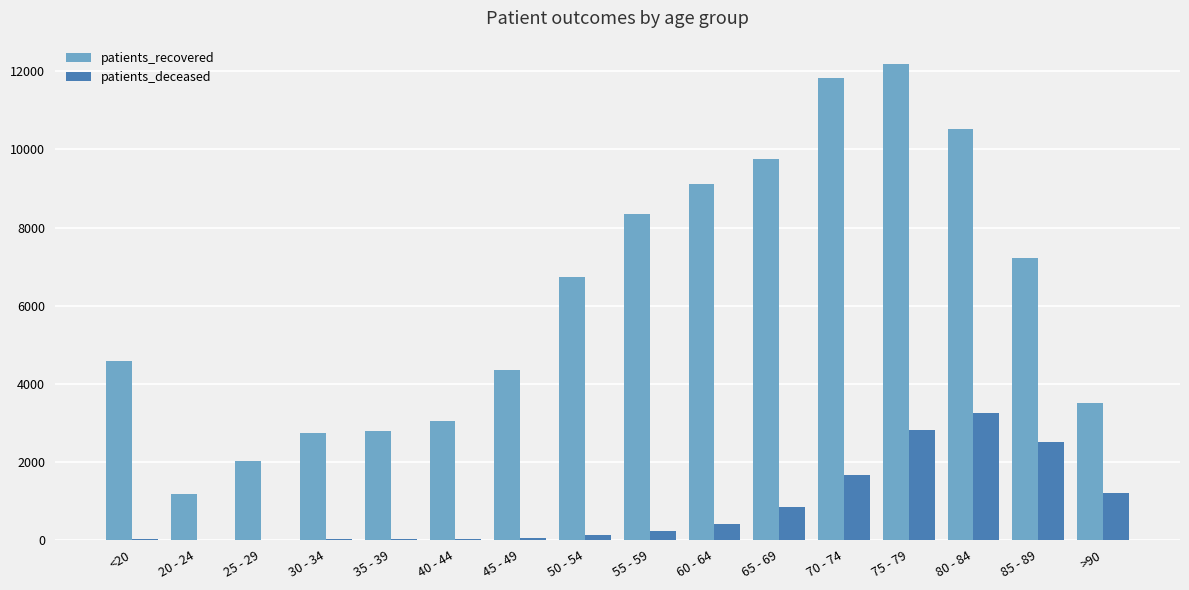

Between 55 - 59 and 75 - 79, which series saw the biggest shift?

patients_recovered